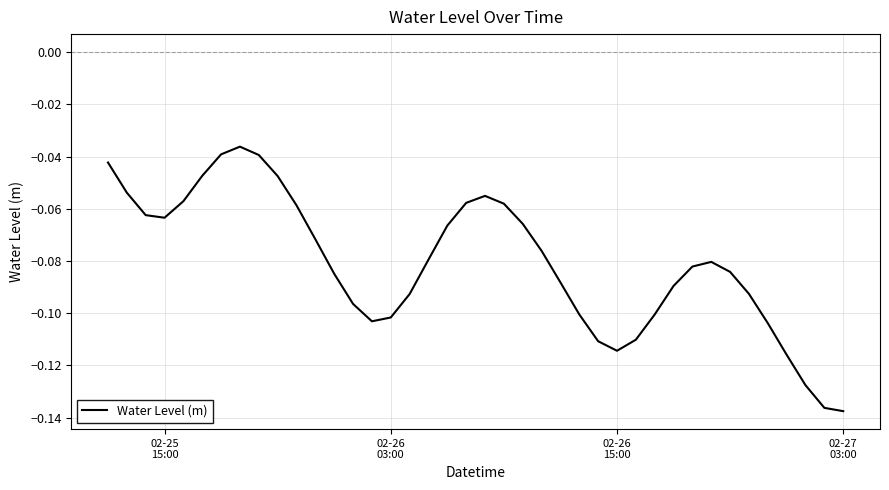

Does the chart have visible grid lines?

Yes